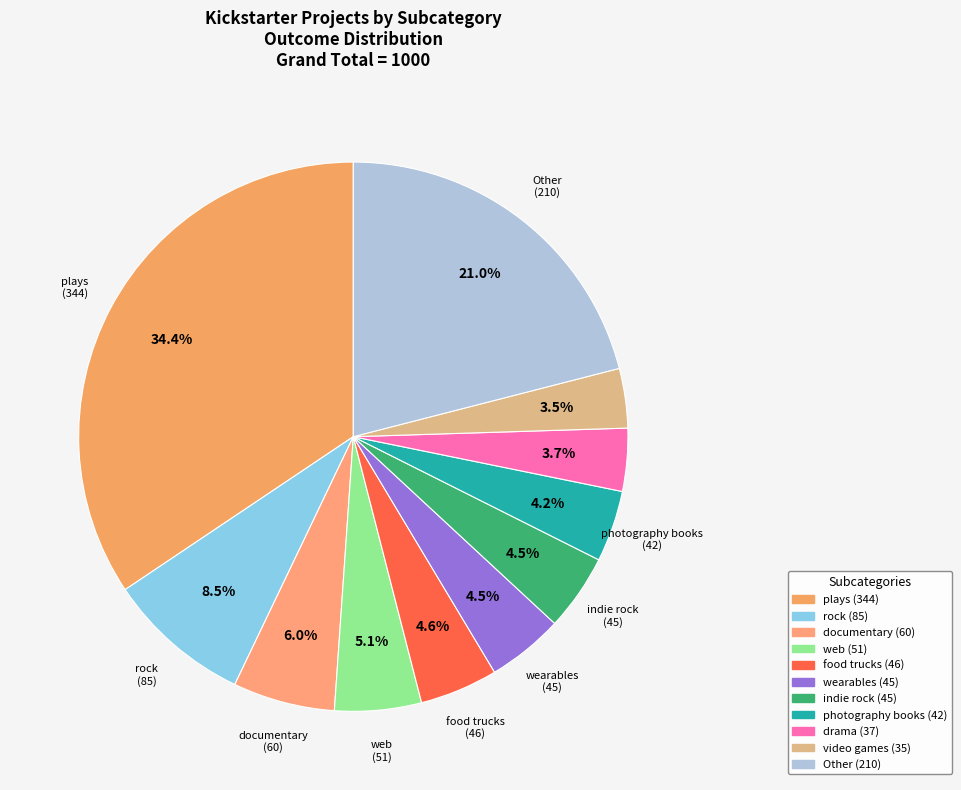

How many segments does this pie chart have?

11